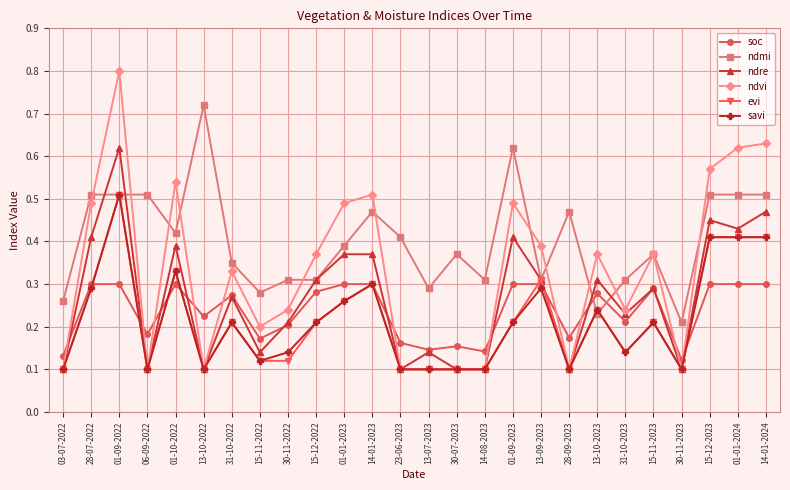

Which series has the largest total across all categories?

ndmi